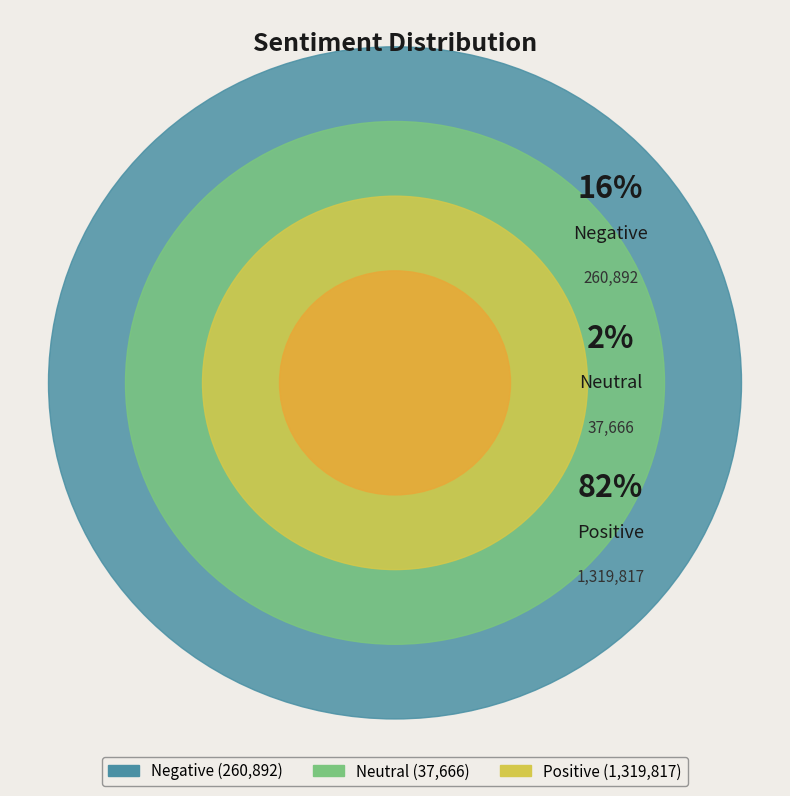

Which slice is the smallest?

neutral